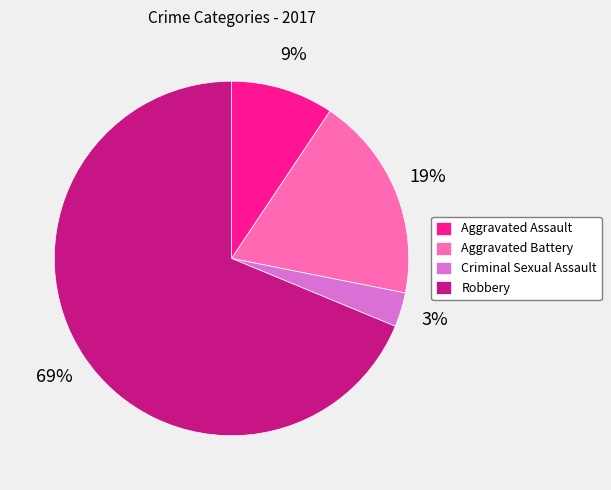

How many segments does this pie chart have?

4